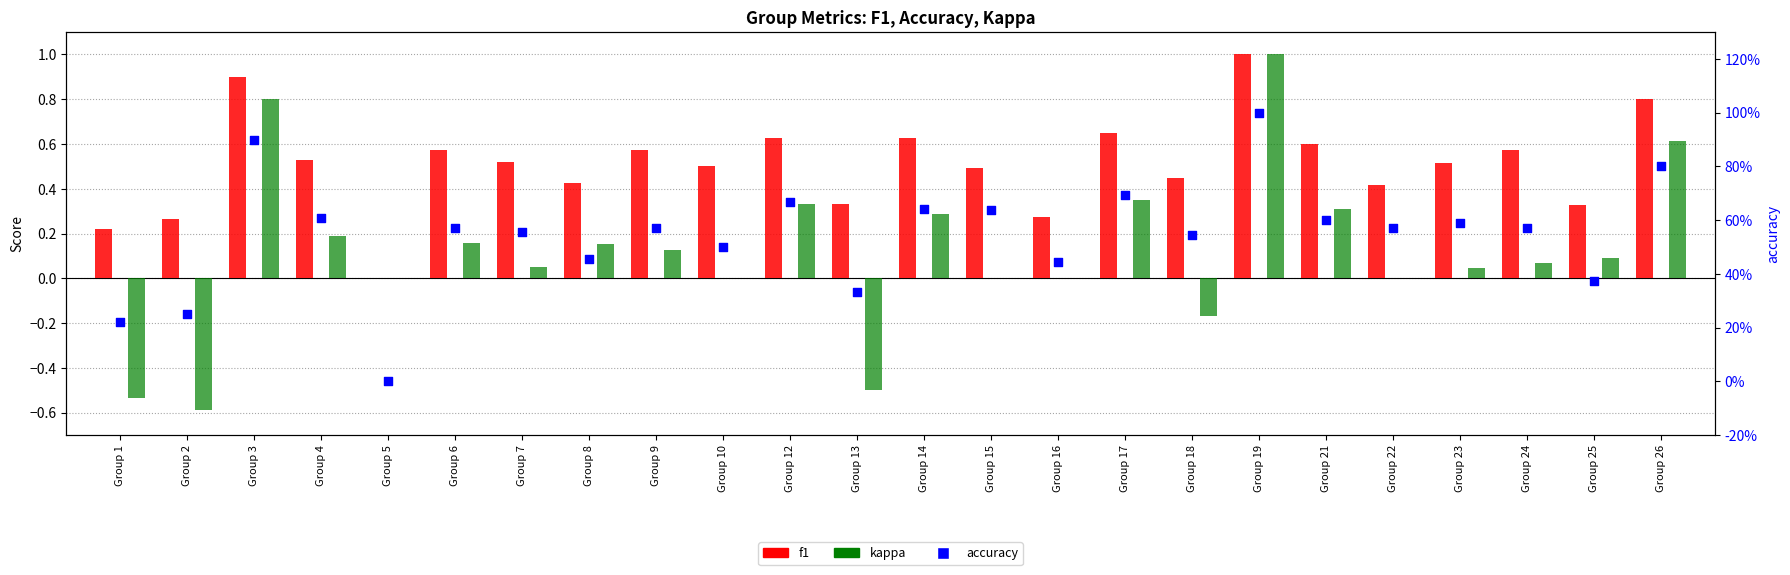

At how many categories does at least one series exceed 0?

23